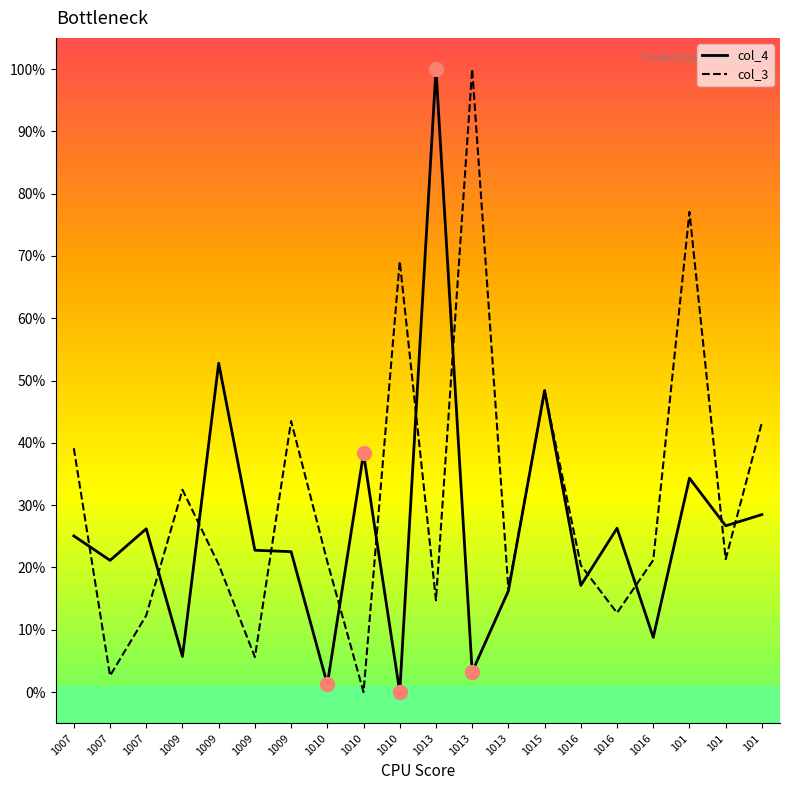

Reading left to right, extract all data points from this chart.

col_4: 1007=0.3	1007=0.2	1007=0.3	1009=0.1	1009=0.5	1009=0.2	1009=0.2	1010=0.0	1010=0.4	1010=0.0	1013=1.0	1013=0.0	1013=0.2	1015=0.5	1016=0.2	1016=0.3	1016=0.1	101=0.3	101=0.3	101=0.3
col_3: 1007=0.4	1007=0.0	1007=0.1	1009=0.3	1009=0.2	1009=0.1	1009=0.4	1010=0.2	1010=0.0	1010=0.7	1013=0.1	1013=1.0	1013=0.2	1015=0.5	1016=0.2	1016=0.1	1016=0.2	101=0.8	101=0.2	101=0.4